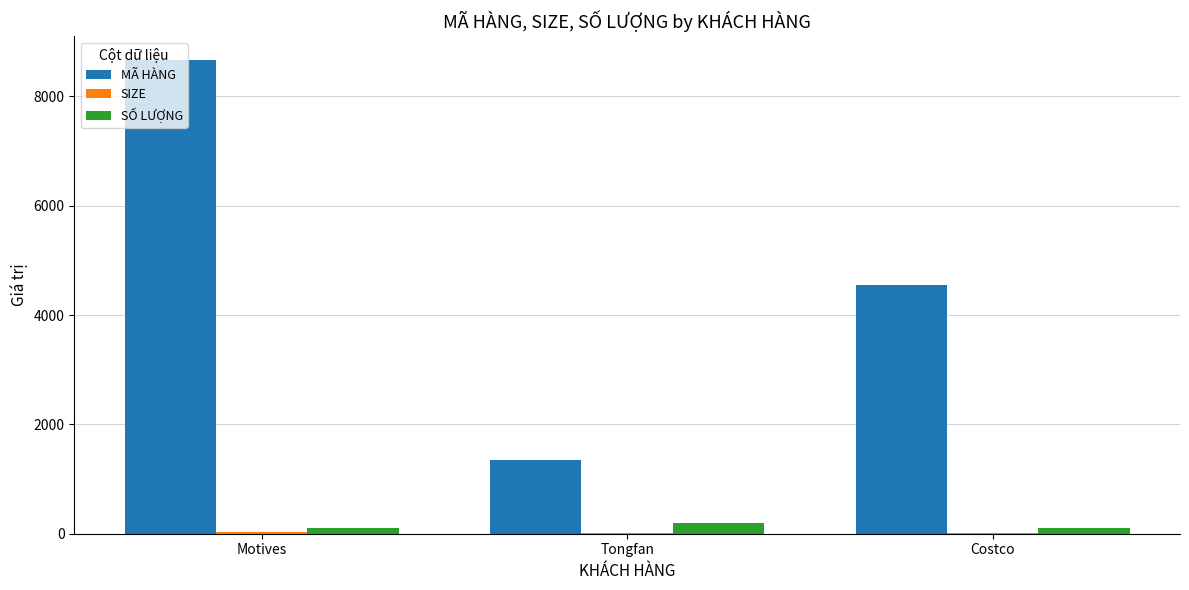

Is it true that MÃ HÀNG equals 4185 at Motives?

False